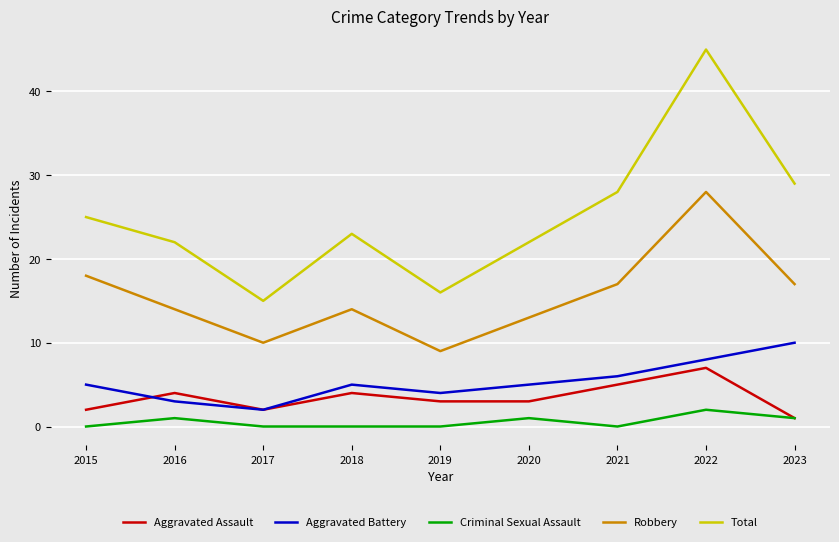

How many lines are shown in the chart?

5